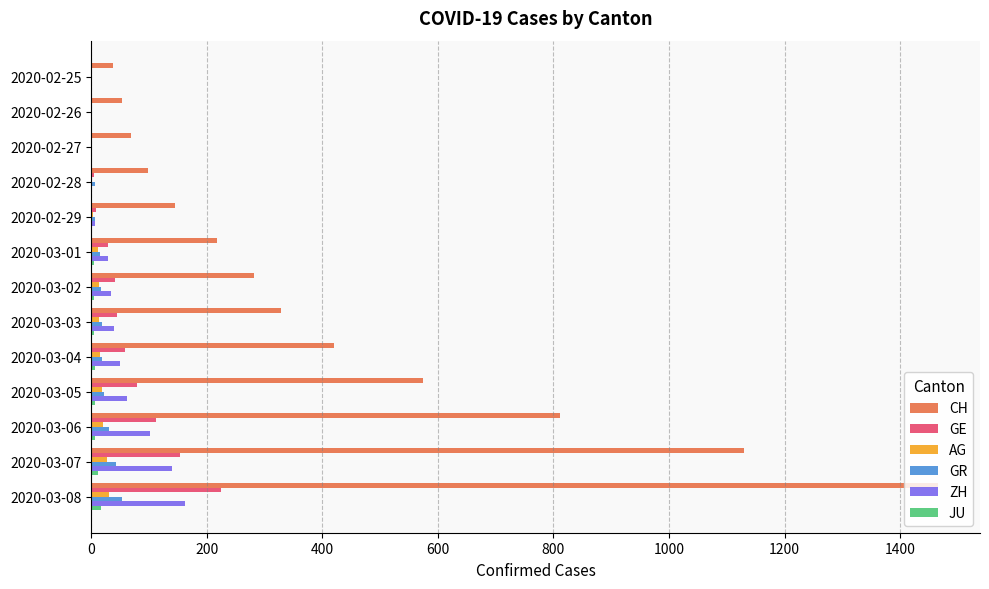

At which category is the sum across all series the highest?

2020-03-08